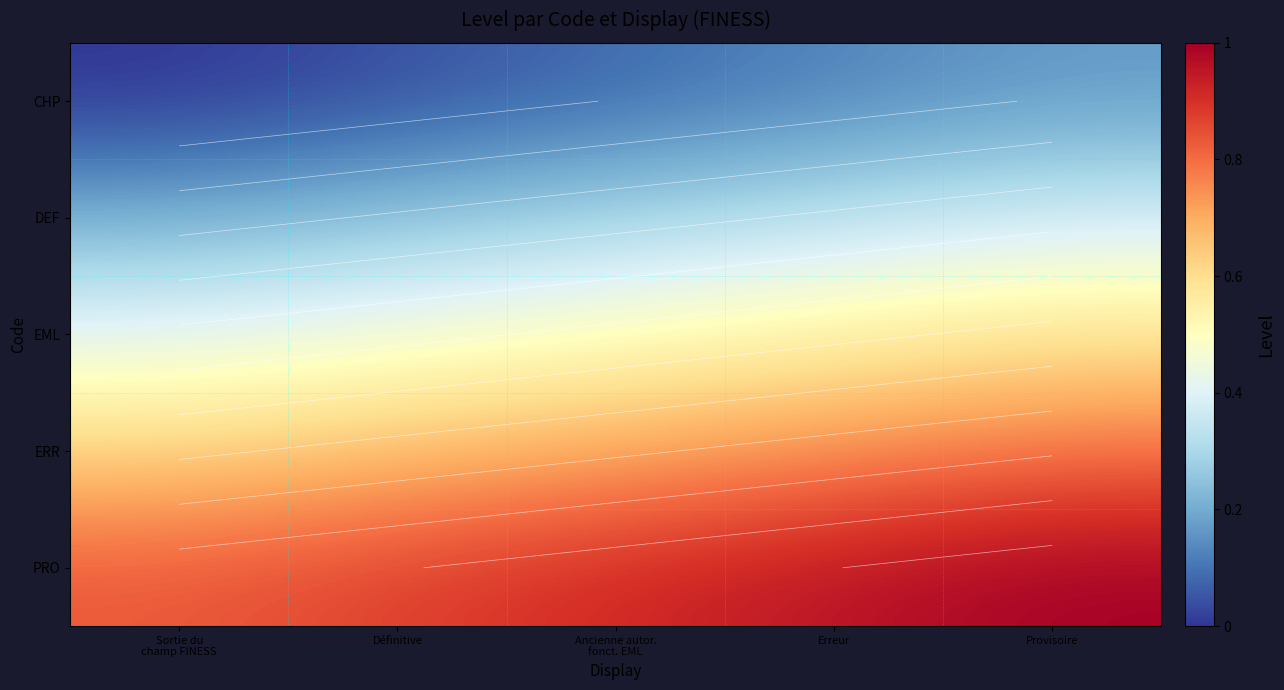

What value does the DEF series have at Provisoire?

0.4